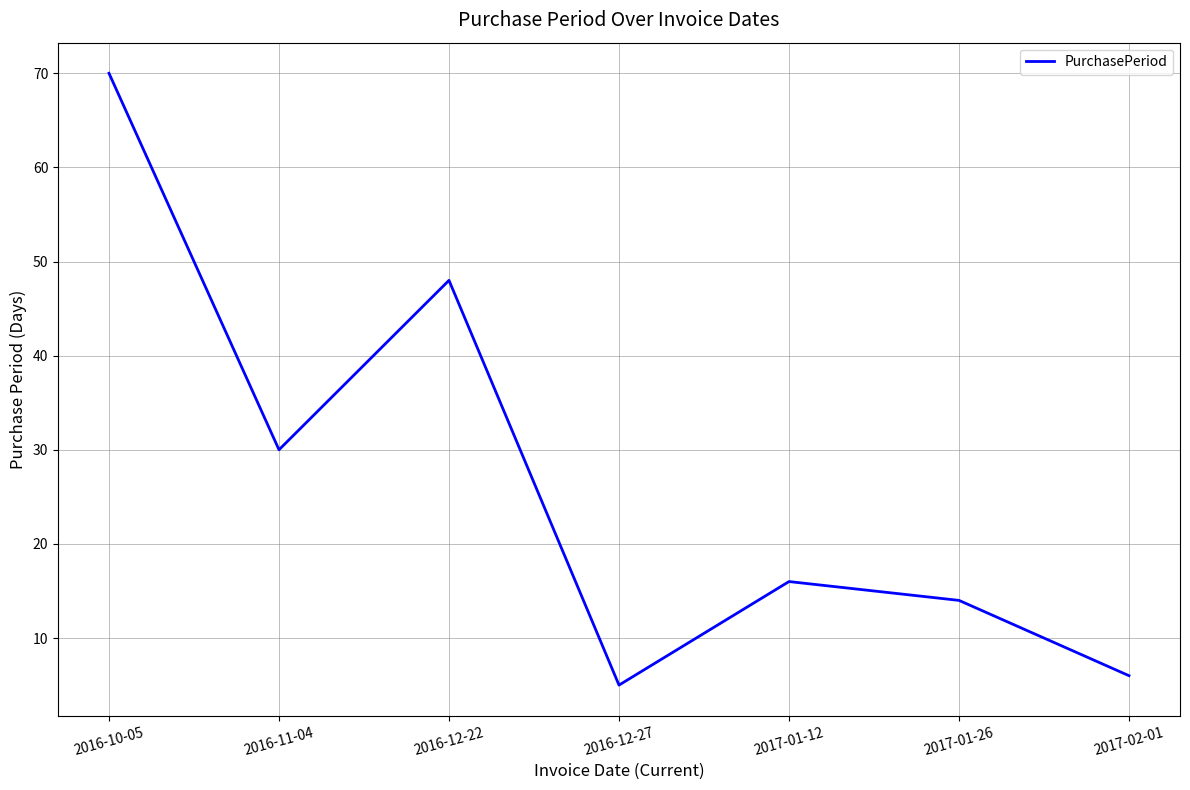

What position from the right is 2017-01-12?

3